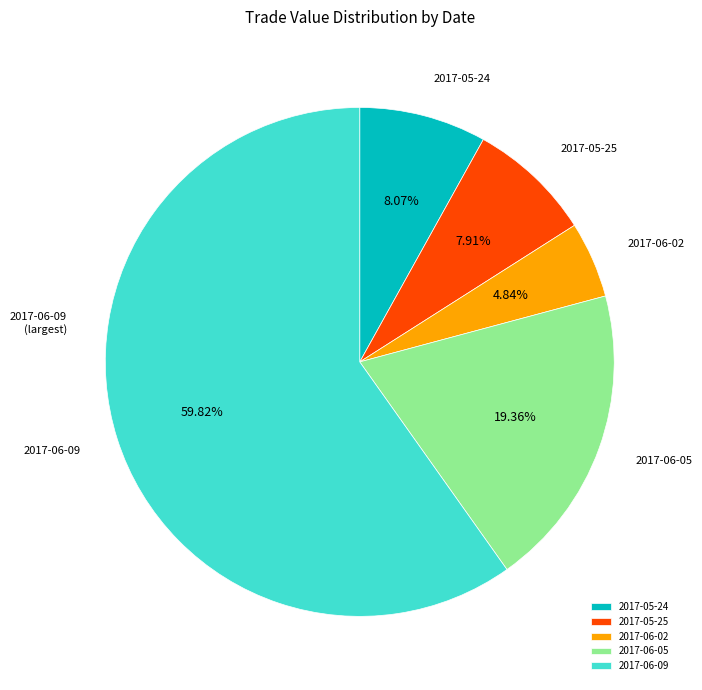

Is there a majority slice in this chart?

Yes